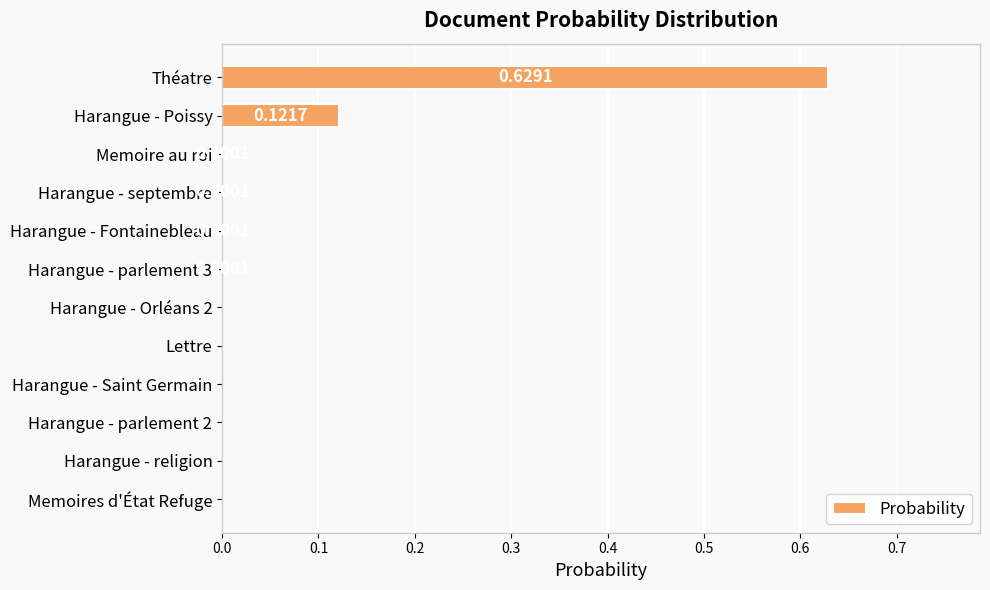

Between Memoire au roi and Harangue - Poissy, which is larger?

Harangue - Poissy